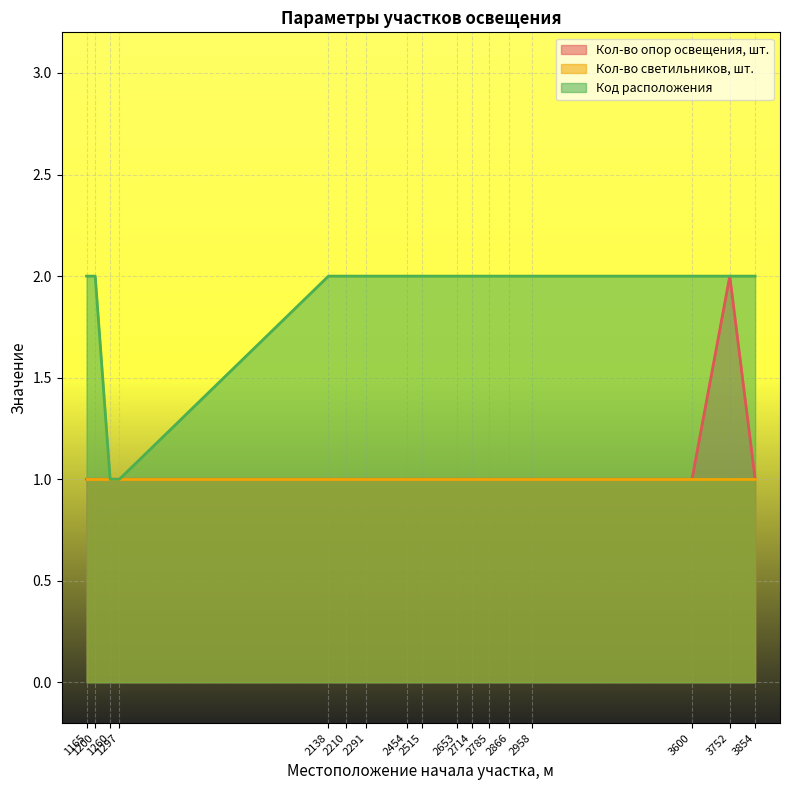

What is the difference between the maximum and minimum values in the Кол-во опор освещения, шт. series?

1